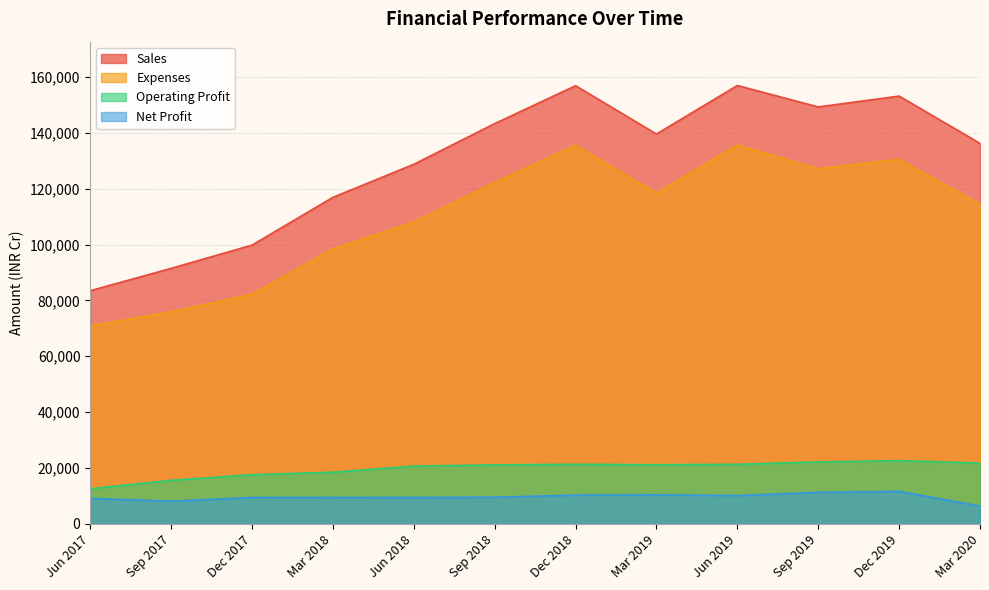

Reading left to right, what are all the values shown in this chart?

Sales: Jun 2017=83471	Sep 2017=91481	Dec 2017=99810	Mar 2018=116915	Jun 2018=128756	Sep 2018=143323	Dec 2018=156898	Mar 2019=139590	Jun 2019=156976	Sep 2019=149302	Dec 2019=153179	Mar 2020=136240
Expenses: Jun 2017=70917	Sep 2017=75916	Dec 2017=82230	Mar 2018=98446	Jun 2018=108095	Sep 2018=122215	Dec 2018=135581	Mar 2019=118437	Jun 2019=135661	Sep 2019=127150	Dec 2019=130553	Mar 2020=114487
Operating Profit: Jun 2017=12554	Sep 2017=15565	Dec 2017=17580	Mar 2018=18469	Jun 2018=20661	Sep 2018=21108	Dec 2018=21317	Mar 2019=21153	Jun 2019=21315	Sep 2019=22152	Dec 2019=22626	Mar 2020=21753
Net Profit: Jun 2017=9108	Sep 2017=8109	Dec 2017=9420	Mar 2018=9438	Jun 2018=9459	Sep 2018=9516	Dec 2018=10251	Mar 2019=10362	Jun 2019=10104	Sep 2019=11262	Dec 2019=11640	Mar 2020=6348